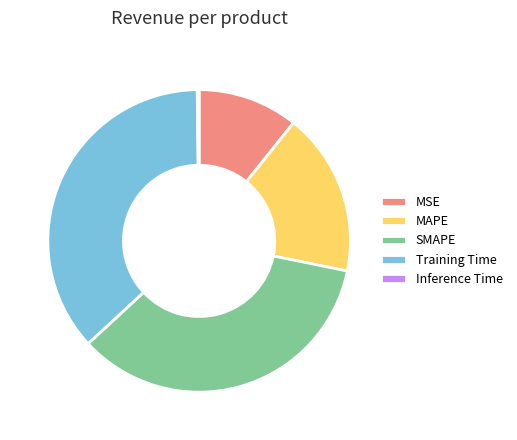

Is Training Time the majority of the pie?

No